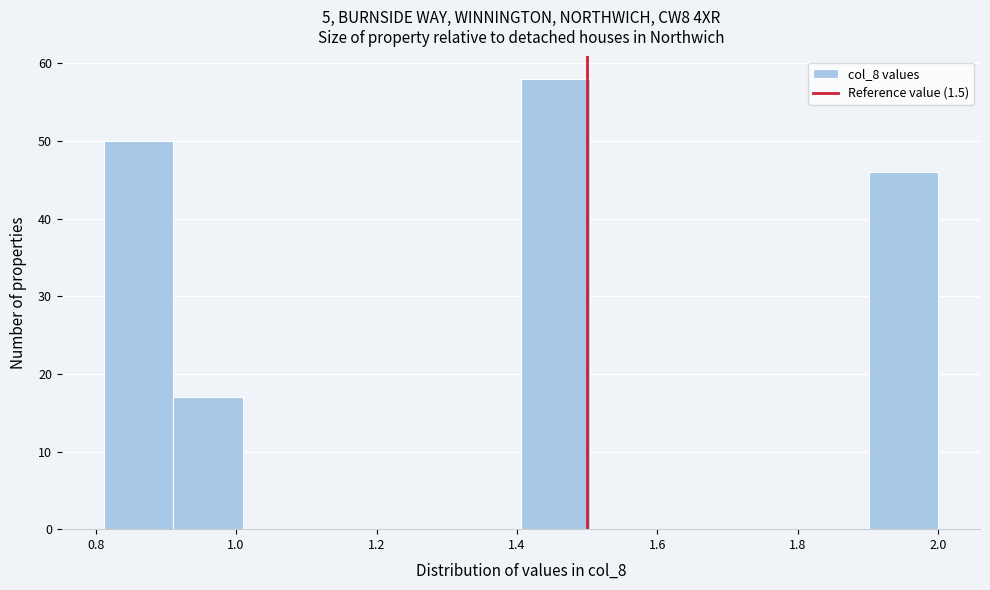

Which range on the x-axis has the tallest bar?

1.40 to 1.50